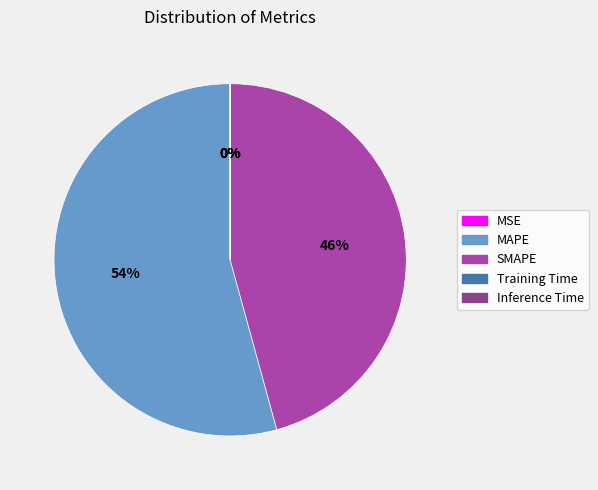

What is the ratio of the value at MAPE to the value at SMAPE?

1.2